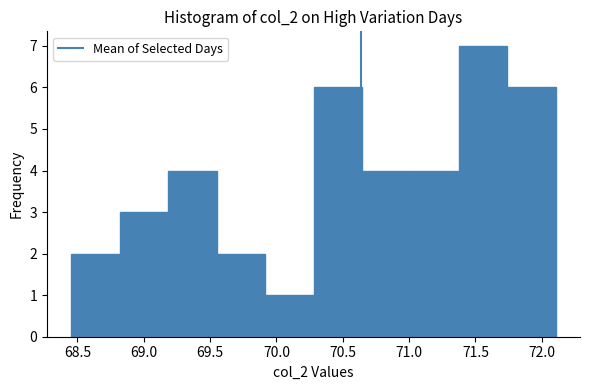

Over which range of the x-axis is the bar tallest?

71.35 to 71.75